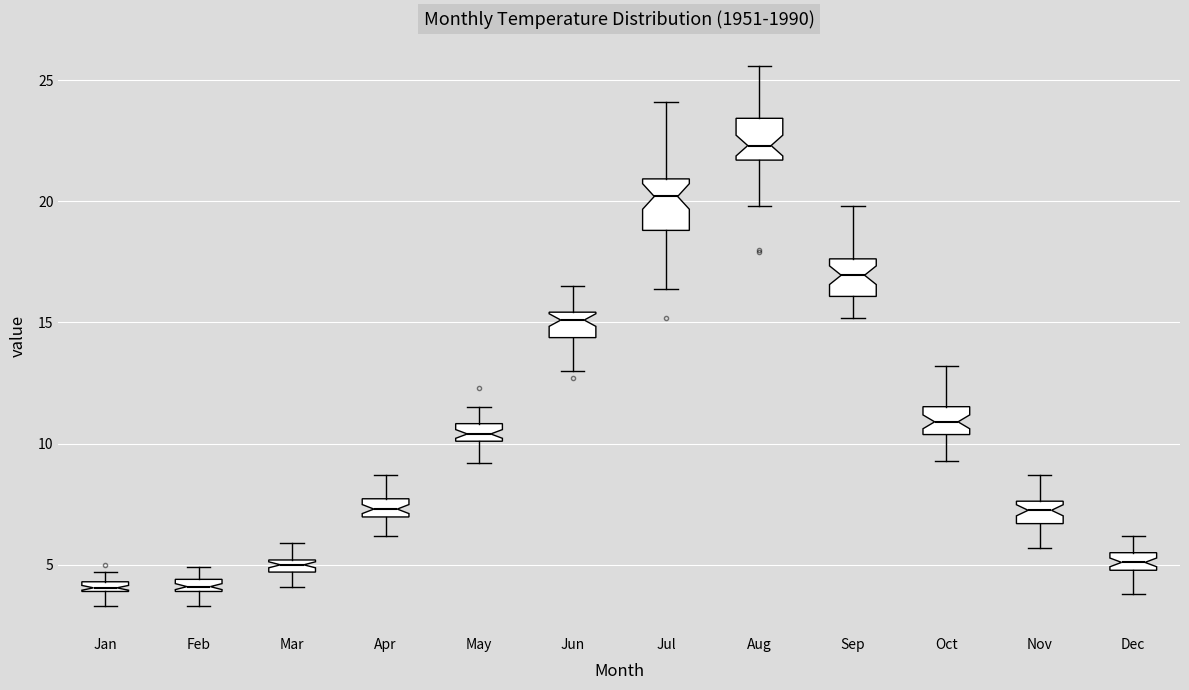

Which box's median line is the highest?

Aug